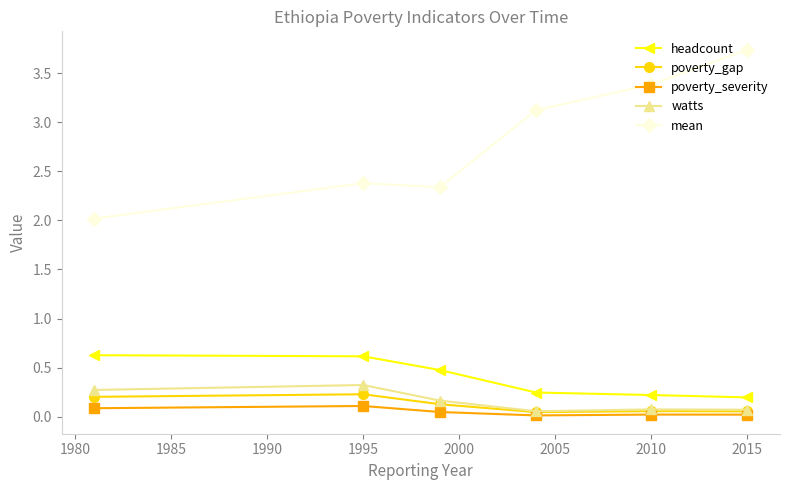

What is the value of the mean point at the 4th from the left?

3.1